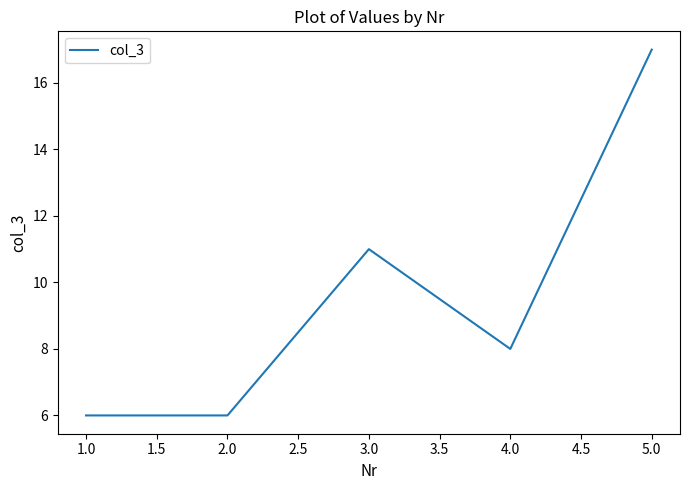

Does the chart display data point markers on the line(s)?

No